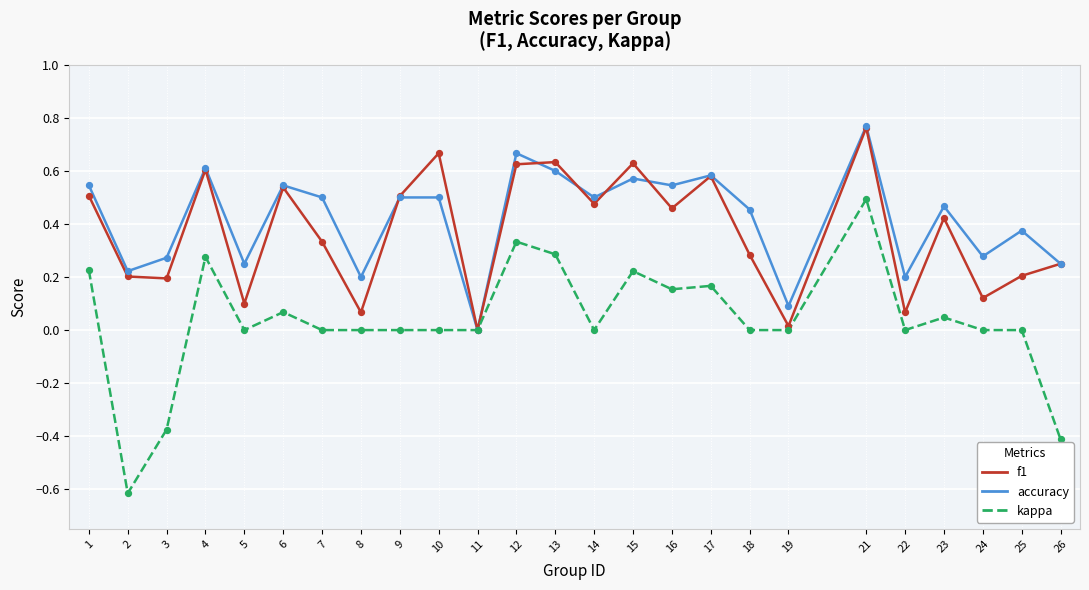

Which series has the widest spread of values?

kappa